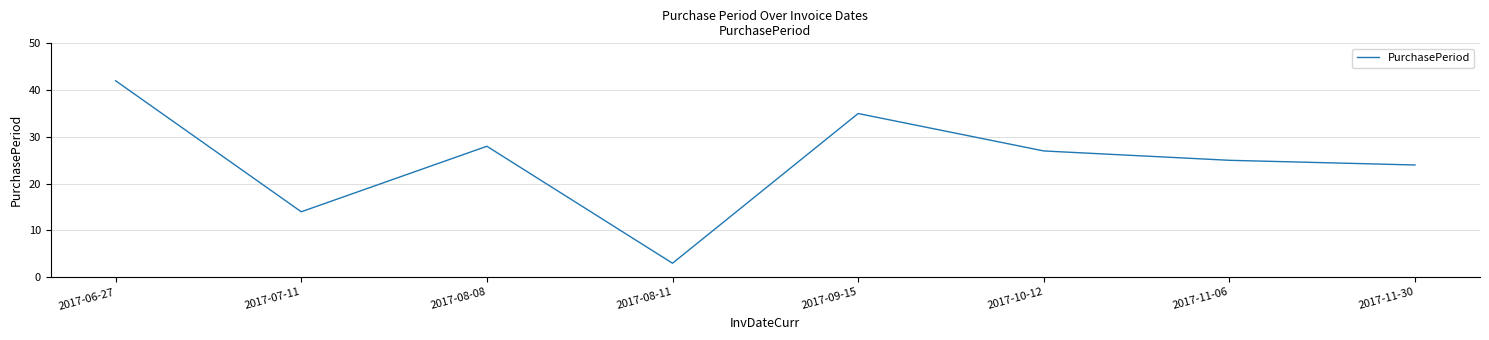

Between 2017-06-27 and 2017-09-15, which is larger?

2017-06-27